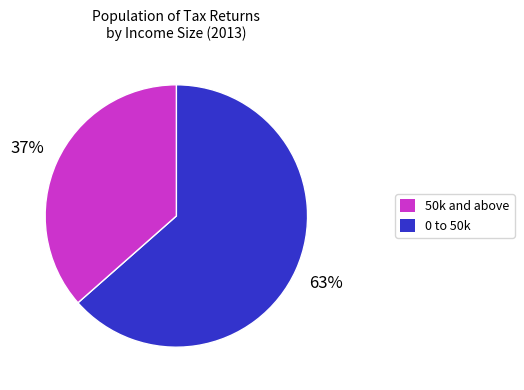

To the nearest percent, what is the average slice percentage?

50%